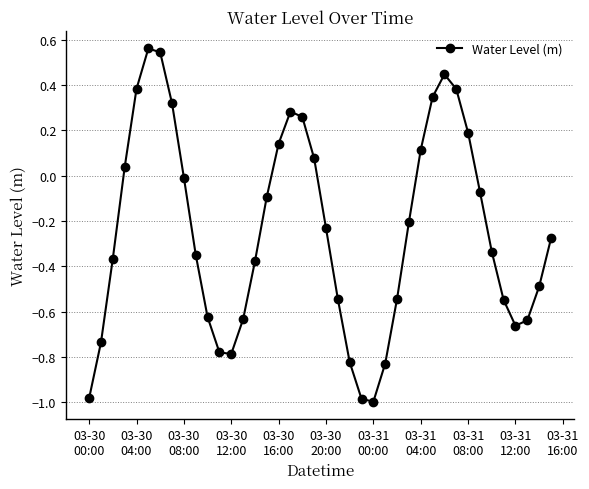

Does the chart have visible grid lines?

Yes